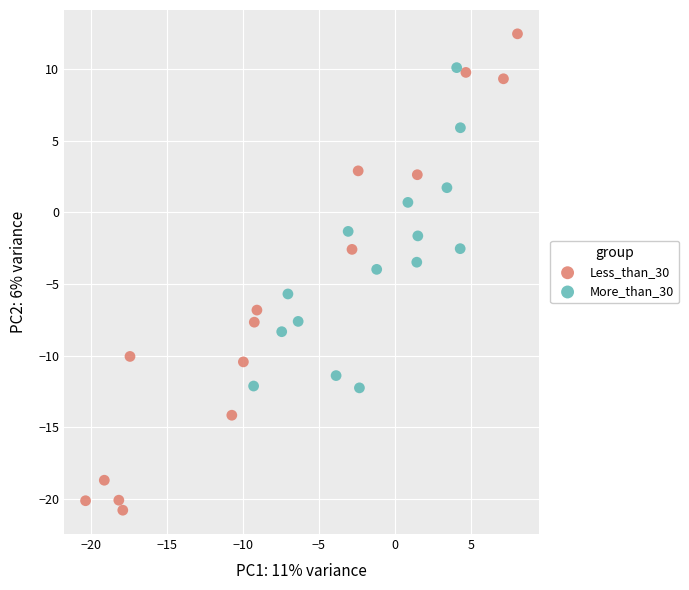

What are all the series names shown in the legend?

Less_than_30, More_than_30